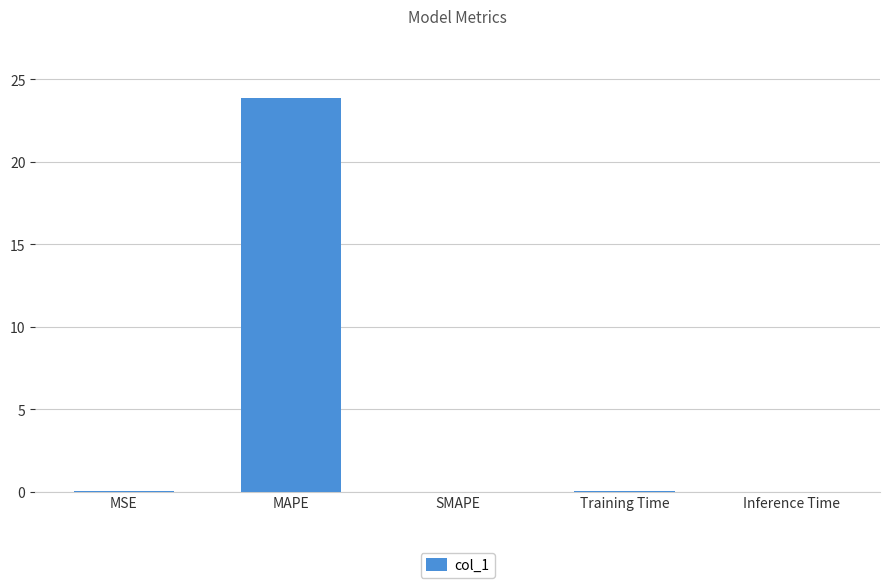

True or false: the data shows 23.9 at MAPE.

True